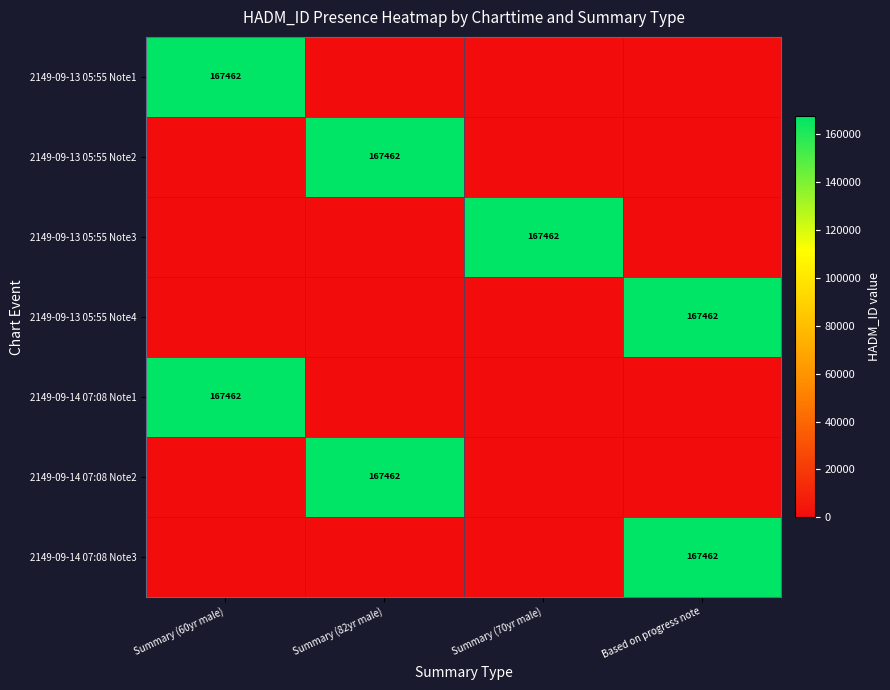

The value of 2149-09-13 05:55 Note4 at Based on progress note is 167462. True or false?

True